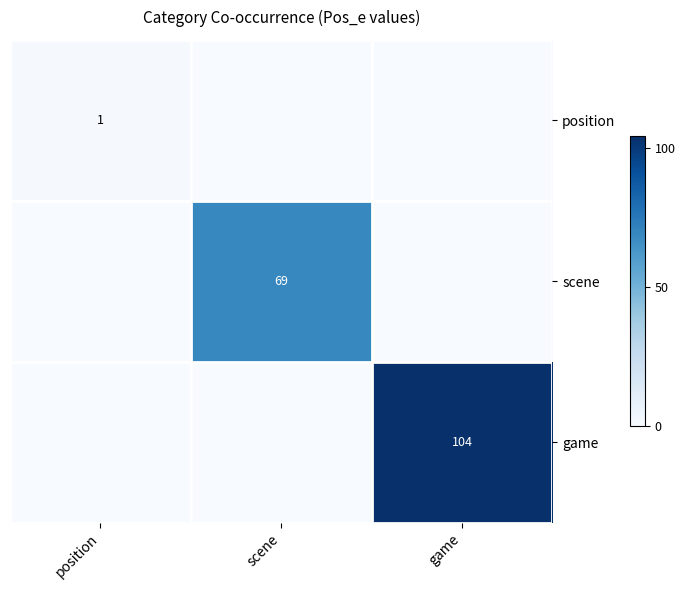

How many distinct data groups are displayed?

3